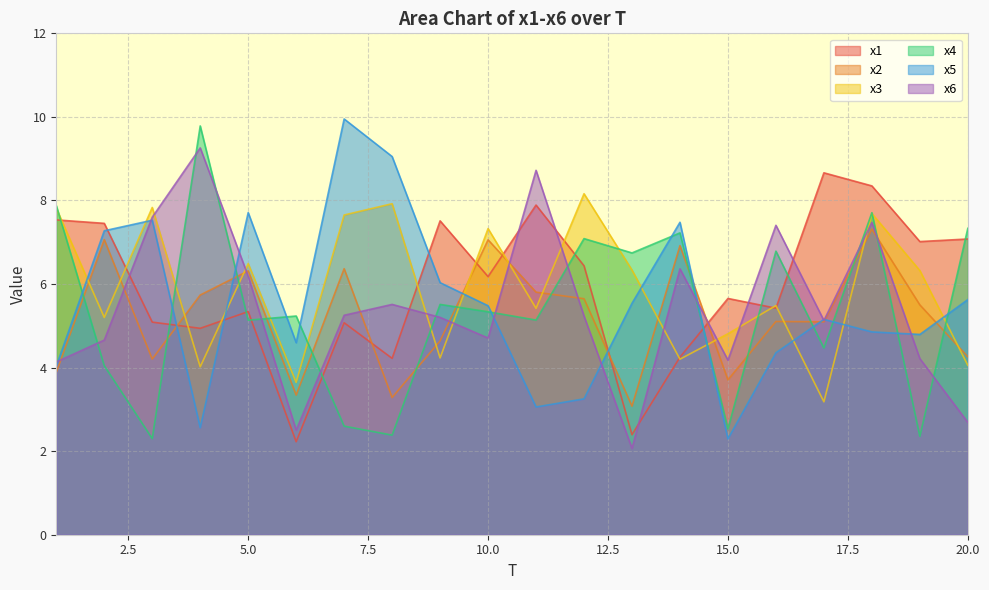

Read the x4 value at 15.0.

2.5